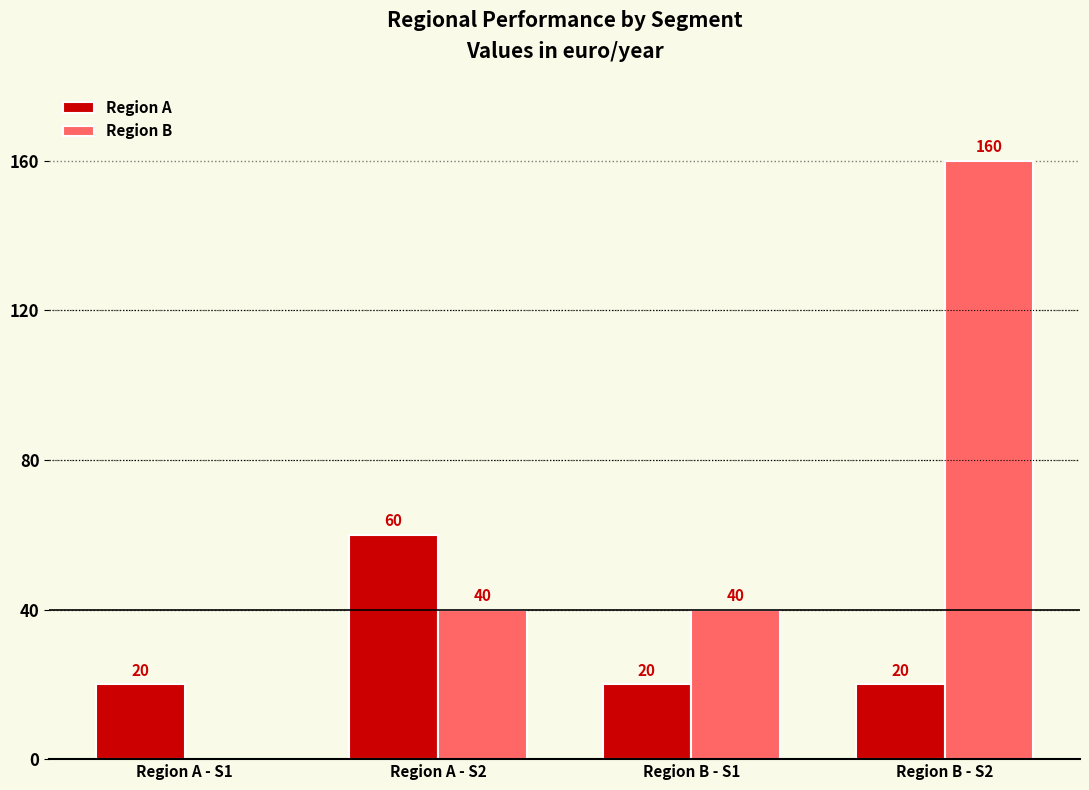

Reading left to right, list all the values displayed in this chart.

Region A: 20	60	20	20
Region B: 0	40	40	160